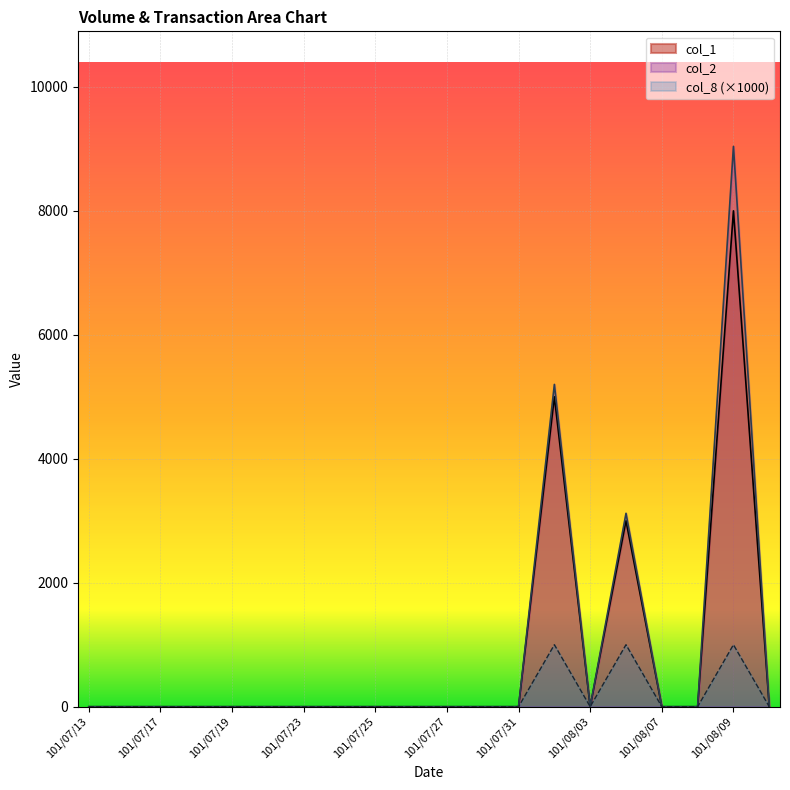

Reading left to right, extract all data points from this chart.

col_2: 0	0	0	0	0	0	0	0	0	0	0	0	0	5200	0	3120	0	0	9040	0
col_8: 0	0	0	0	0	0	0	0	0	0	0	0	0	1000	0	1000	0	0	1000	0